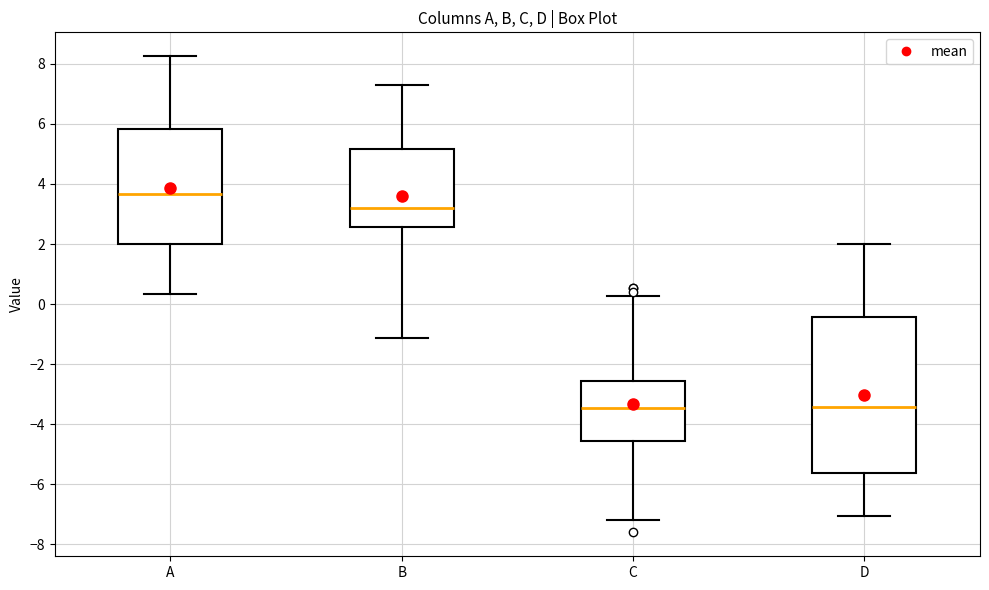

Reading left to right, read every box against the y-axis: the position of its median line, the range the box covers, and the ends of its whiskers. The values are not printed on the chart, so give them approximately, as read against the axis.

A: median 3.6, box 2.0 to 5.8, whiskers 0.4 to 8.2
B: median 3.2, box 2.6 to 5.2, whiskers -1.2 to 7.2
C: median -3.4, box -4.6 to -2.6, whiskers -7.2 to 0.2
D: median -3.4, box -5.6 to -0.4, whiskers -7.0 to 2.0